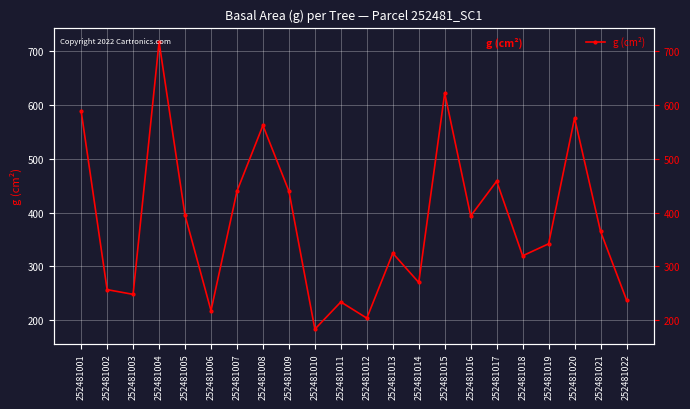

How many points are higher than both their immediate neighbors (excluding endpoints)?

7